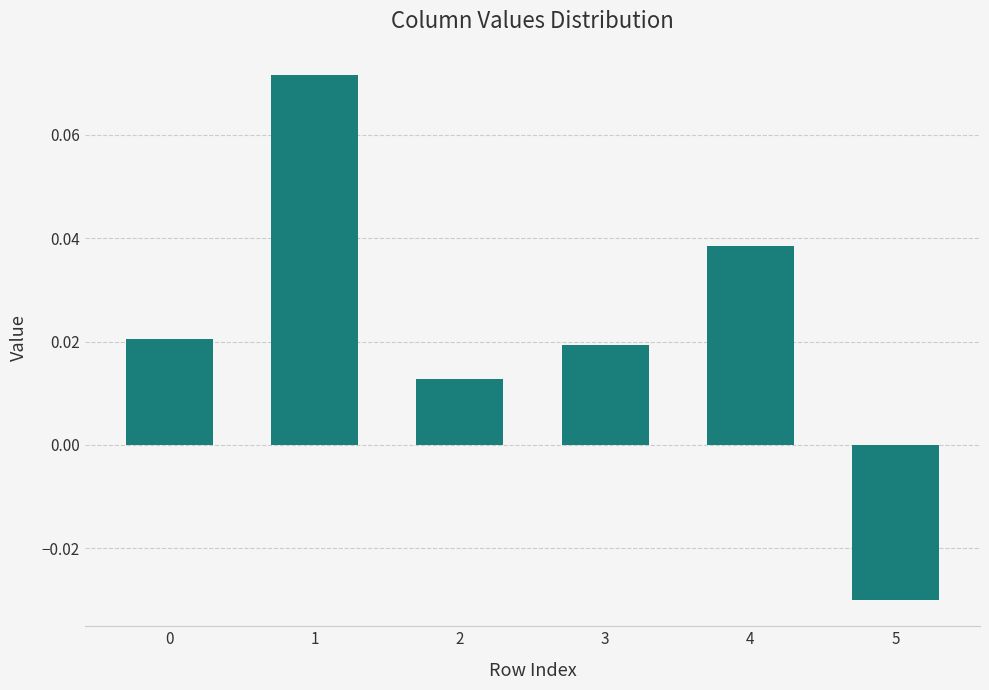

Which category has the highest value across all series?

1